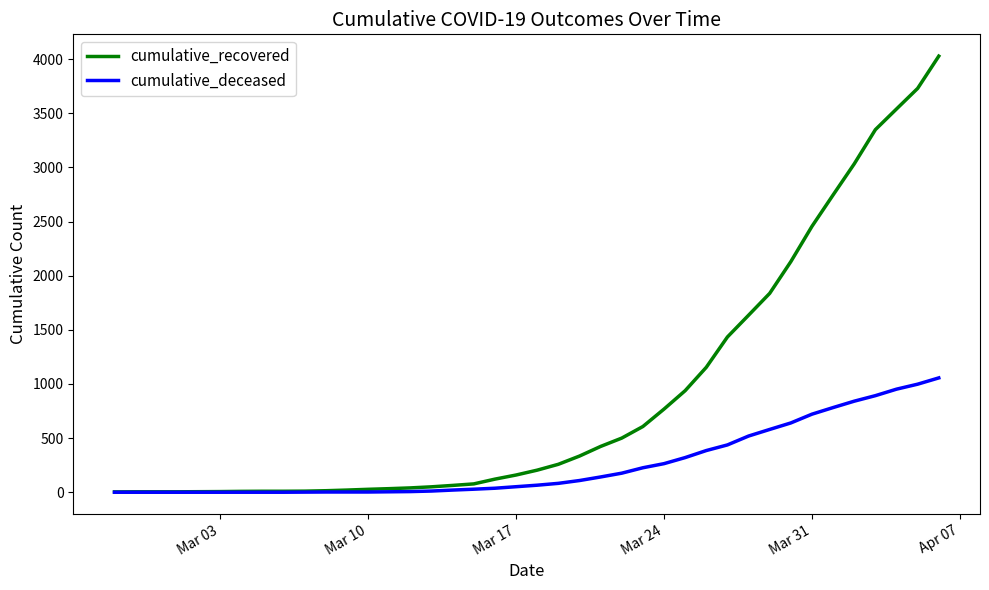

Which series has the largest total across all categories?

cumulative_recovered